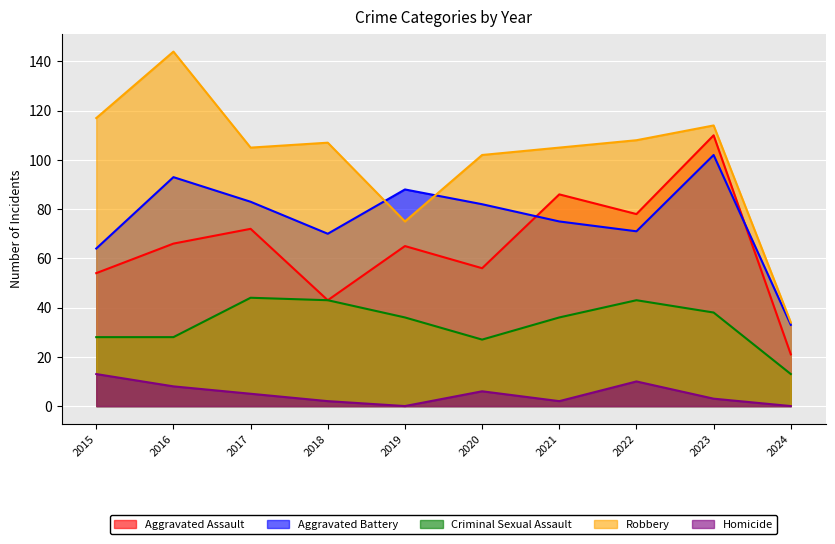

How many values in the Homicide series are below 5?

5